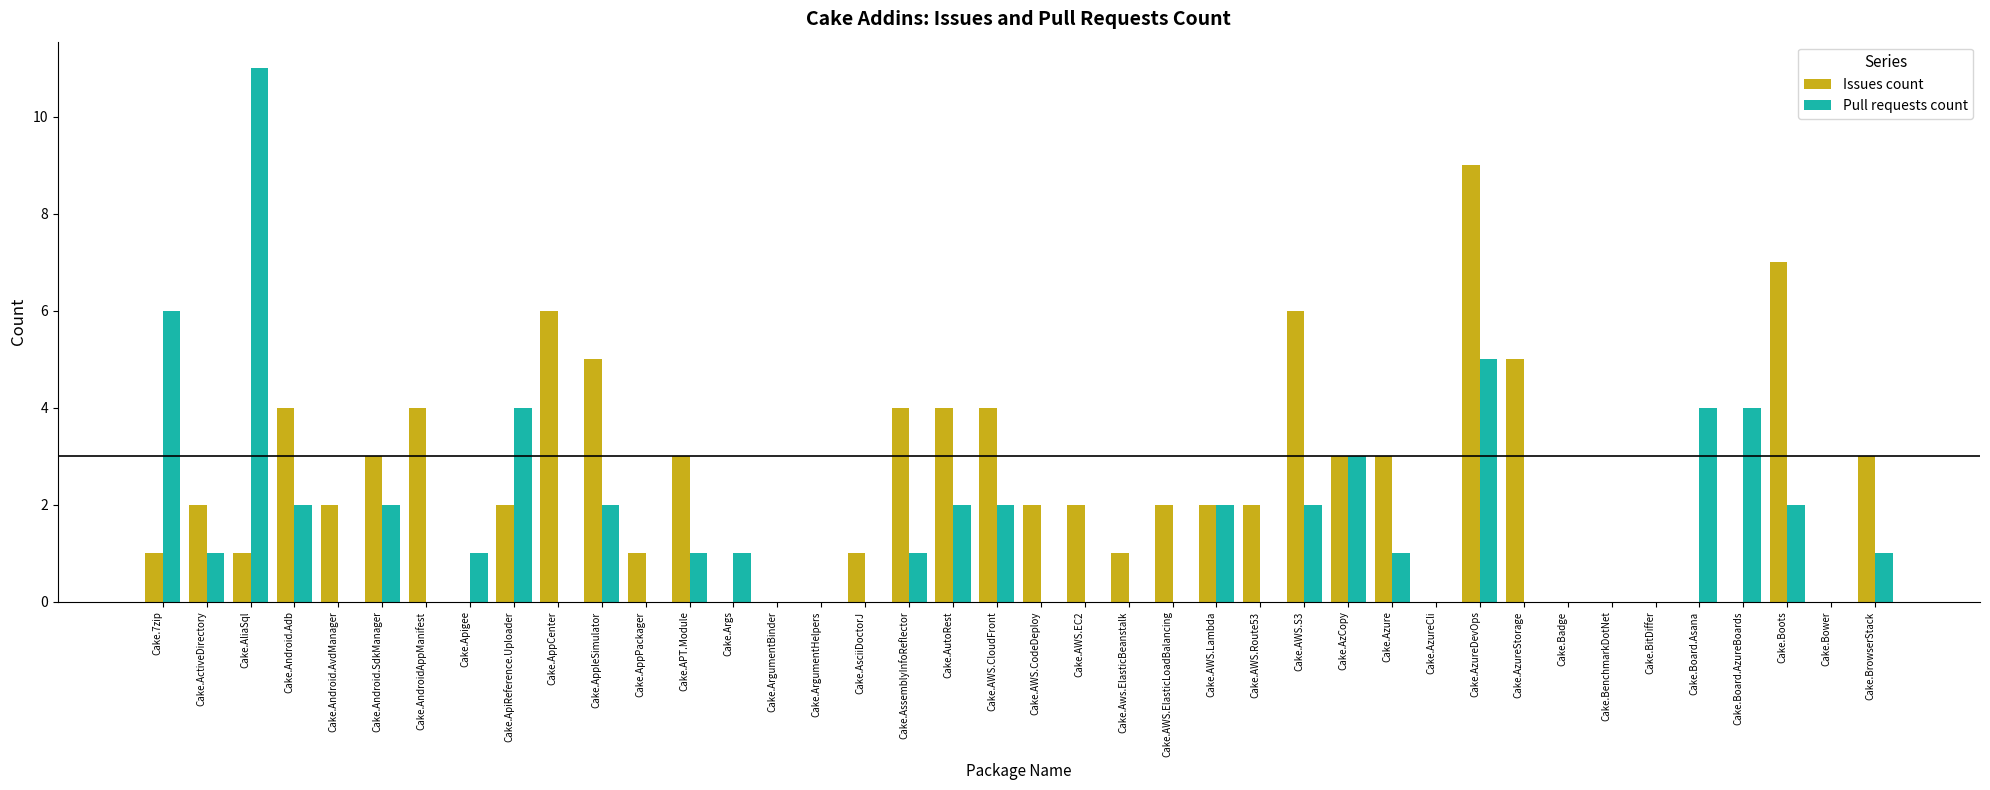

How many distinct data groups are displayed?

2